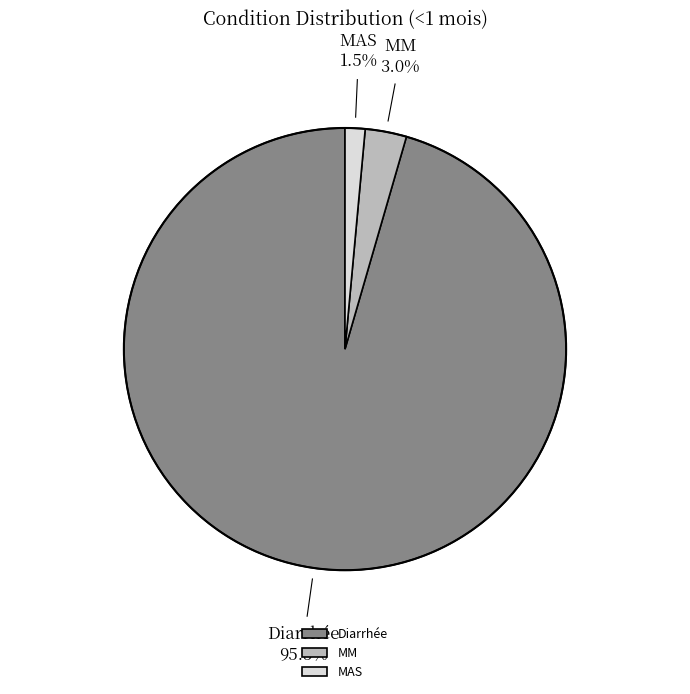

Is MAS the majority of the pie?

No